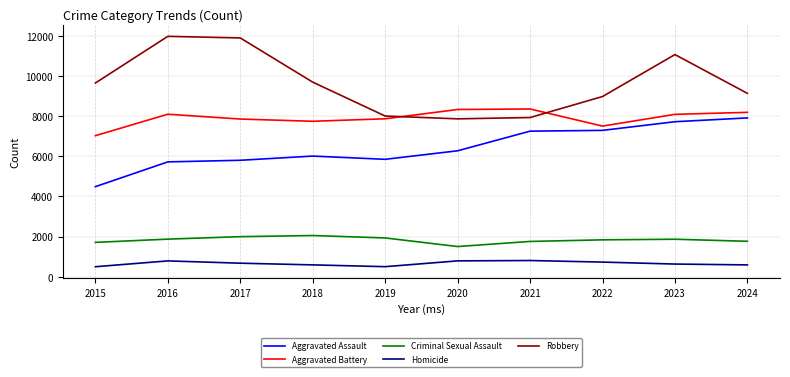

What is the highest value of the Aggravated Assault series?

7901